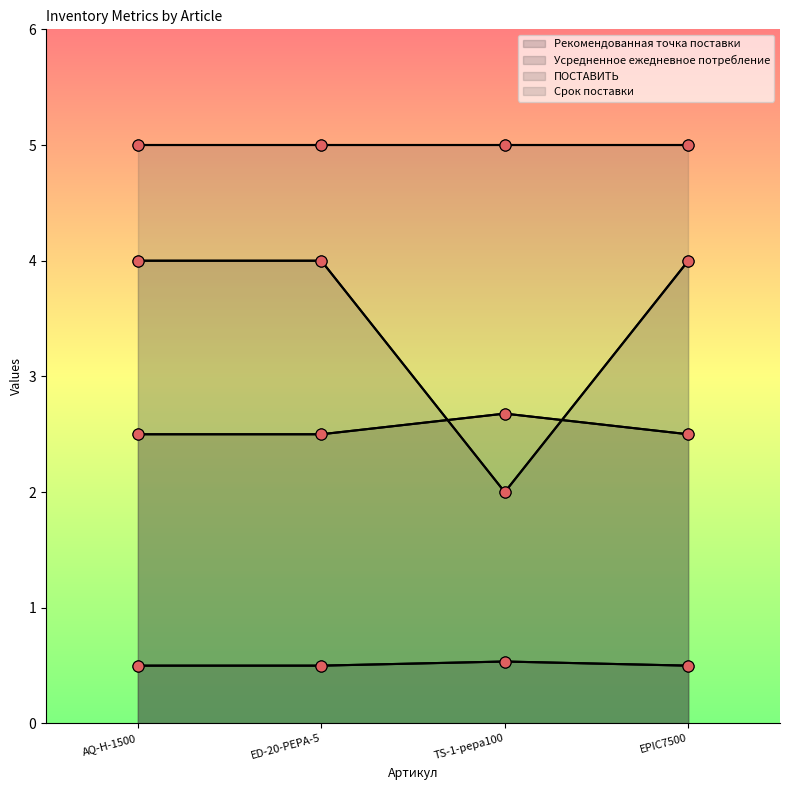

Reading left to right, extract all data points from this chart.

Рекомендованная точка поставки: AQ-H-1500=2.5	ED-20-PEPA-5=2.5	TS-1-pepa100=2.7	EPIC7500=2.5
Усредненное ежедневное потребление: AQ-H-1500=0.5	ED-20-PEPA-5=0.5	TS-1-pepa100=0.5	EPIC7500=0.5
ПОСТАВИТЬ: AQ-H-1500=4.0	ED-20-PEPA-5=4.0	TS-1-pepa100=2.0	EPIC7500=4.0
Срок поставки: AQ-H-1500=5.0	ED-20-PEPA-5=5.0	TS-1-pepa100=5.0	EPIC7500=5.0